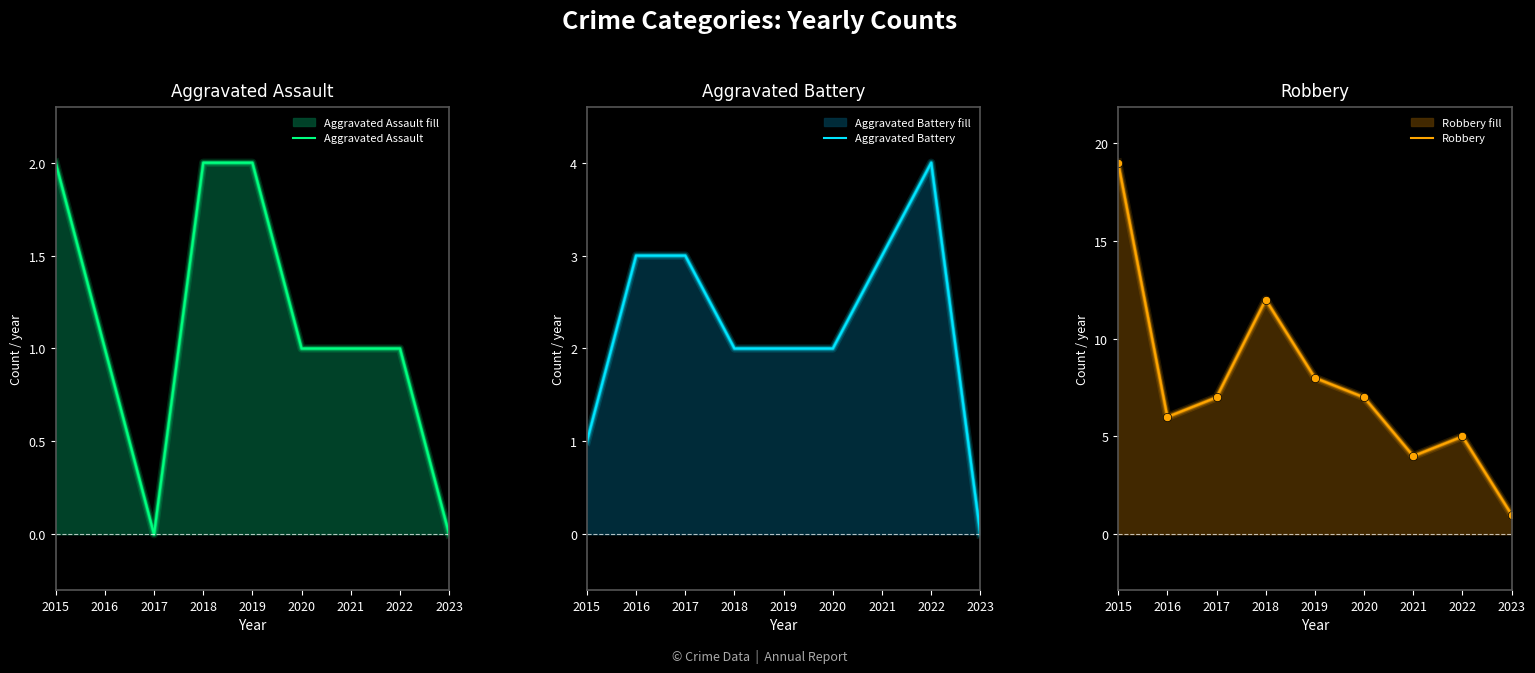

Which series changed the most between 2019 and 2020?

Aggravated Assault